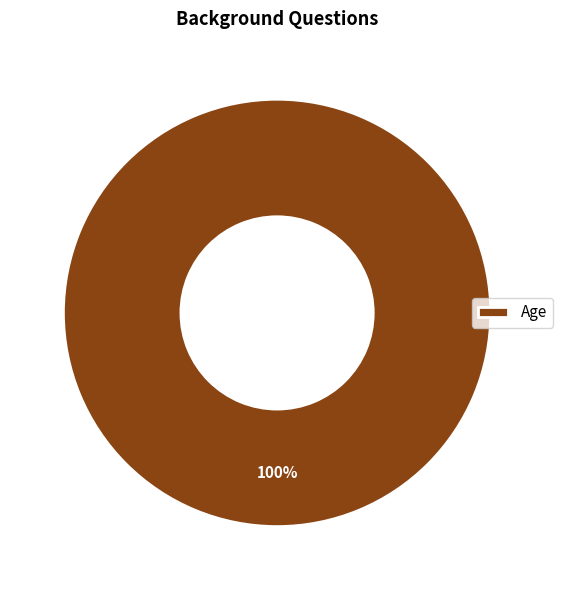

Rank the categories by value from lowest to highest.

Age